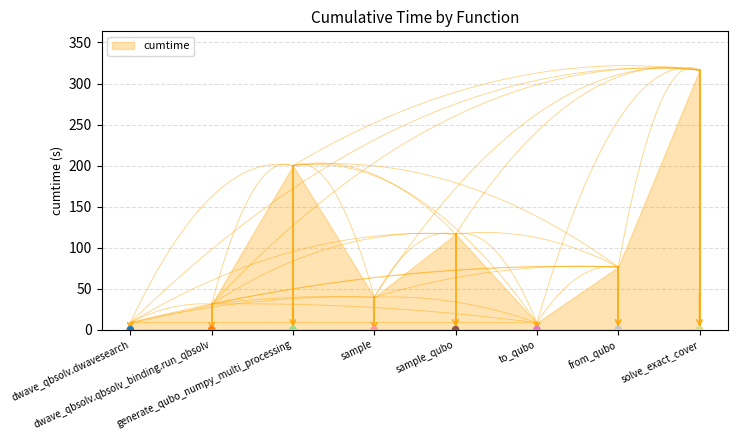

Approximately how many times larger is the value at sample compared to sample_qubo?

0.3